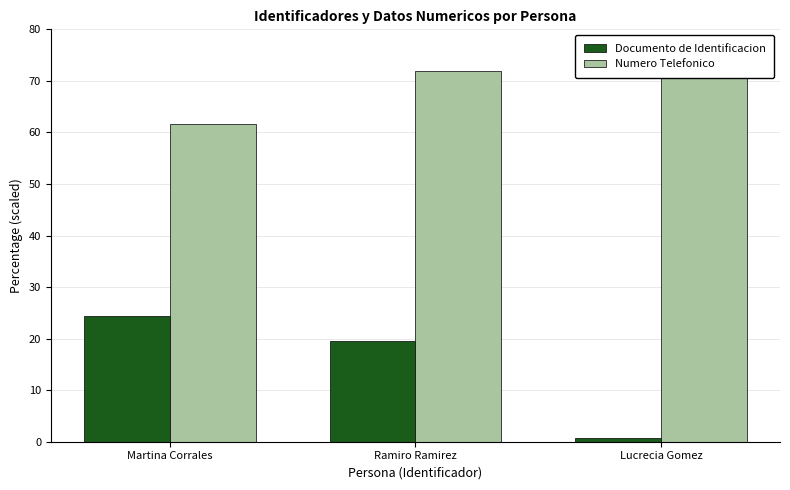

Reading left to right, transcribe all the data shown in this chart.

Documento de Identificacion: 24.4	19.5	0.8
Numero Telefonico: 61.6	72.0	75.0